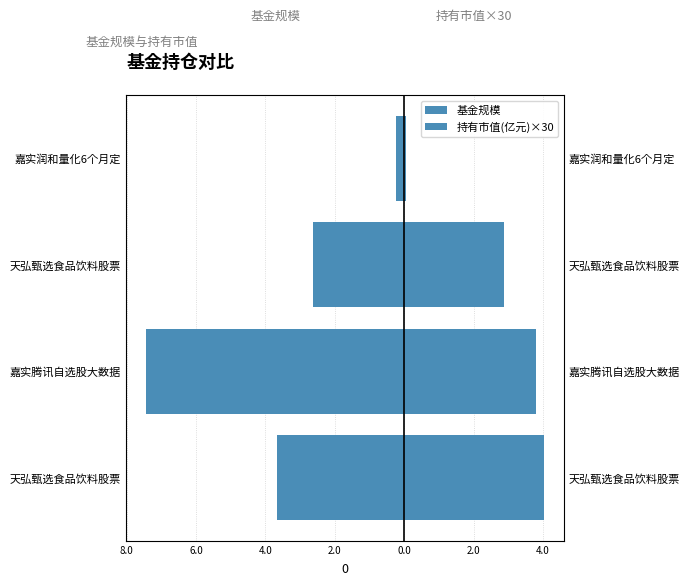

At how many categories does at least one series exceed 1?

3